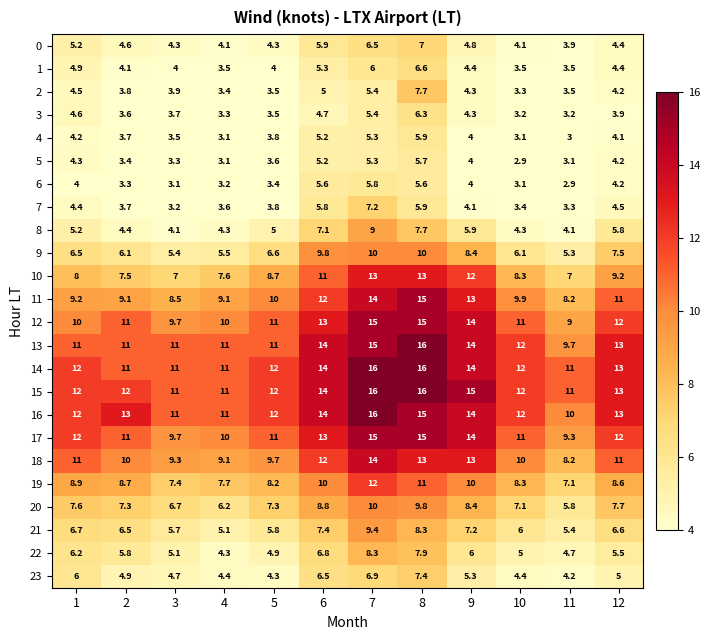

True or false: 18 has a value of 5.1 at 4.

False